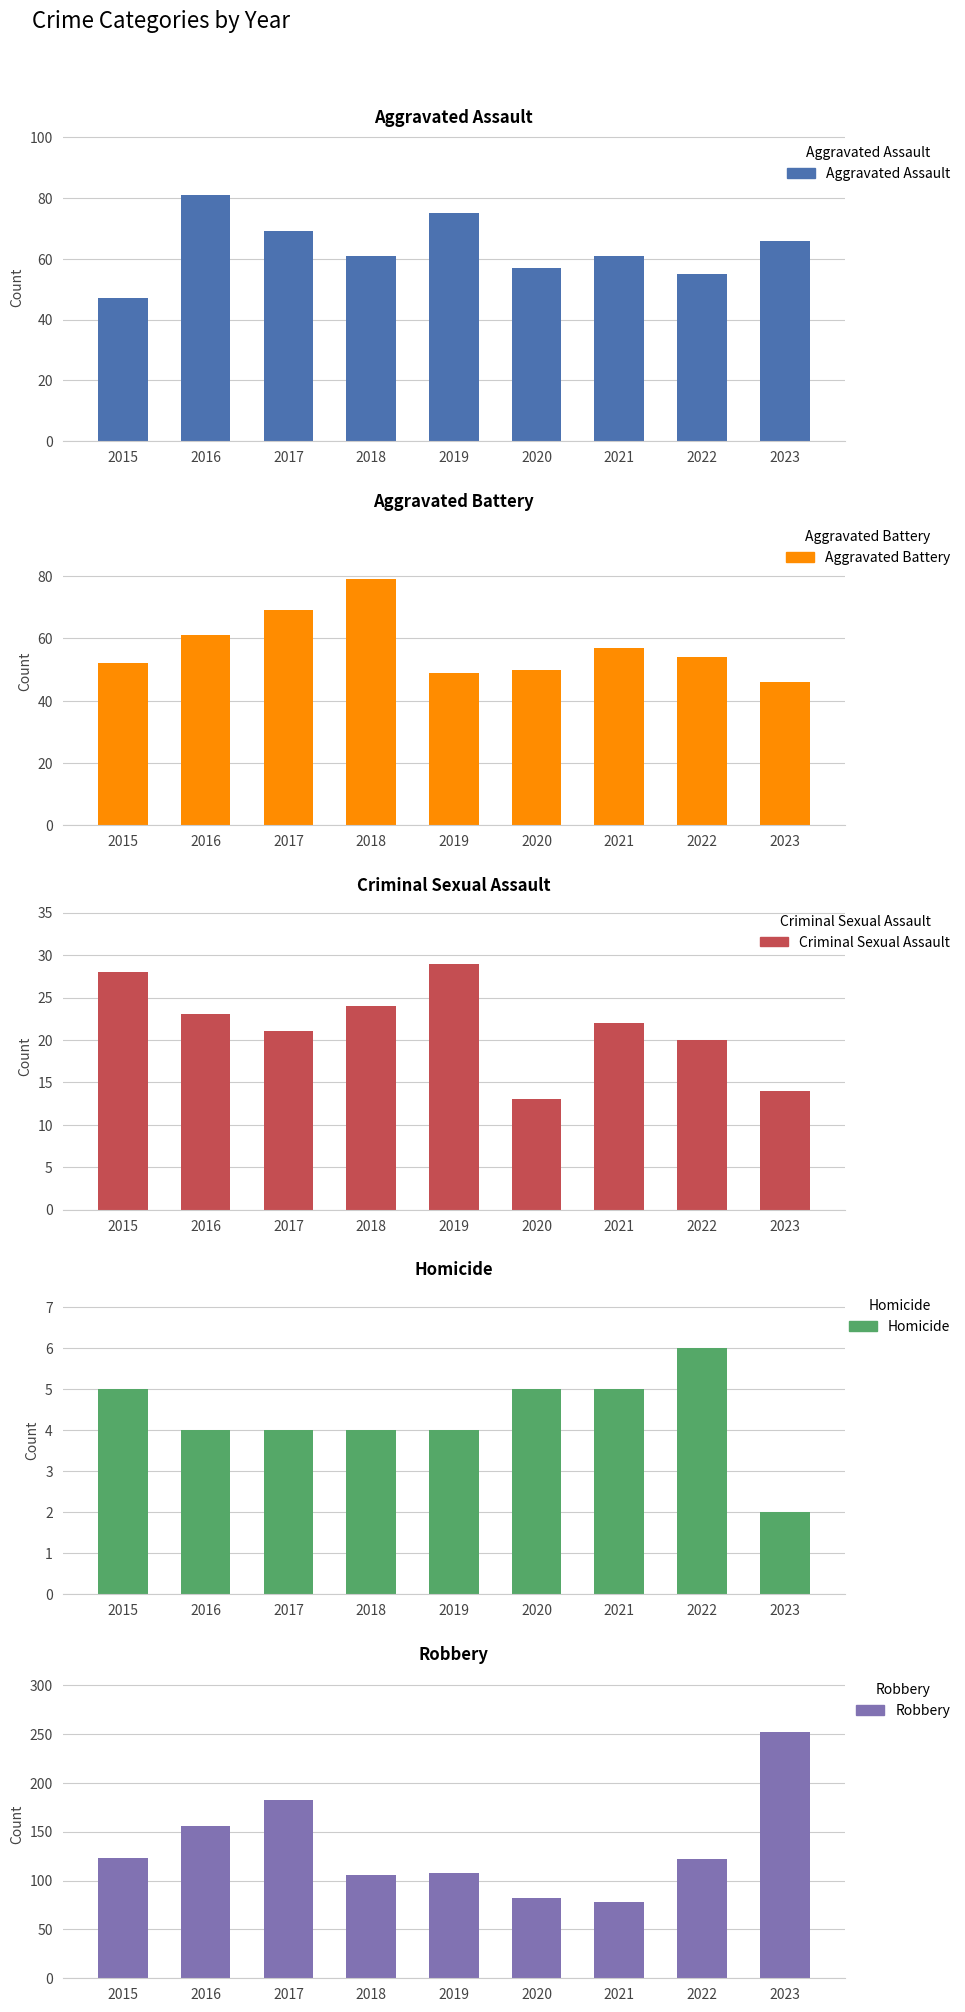

Reading left to right, transcribe all the data shown in this chart.

Aggravated Assault: 2015=47	2016=81	2017=69	2018=61	2019=75	2020=57	2021=61	2022=55	2023=66
Aggravated Battery: 2015=52	2016=61	2017=69	2018=79	2019=49	2020=50	2021=57	2022=54	2023=46
Criminal Sexual Assault: 2015=28	2016=23	2017=21	2018=24	2019=29	2020=13	2021=22	2022=20	2023=14
Homicide: 2015=5	2016=4	2017=4	2018=4	2019=4	2020=5	2021=5	2022=6	2023=2
Robbery: 2015=123	2016=156	2017=183	2018=106	2019=108	2020=82	2021=78	2022=122	2023=252